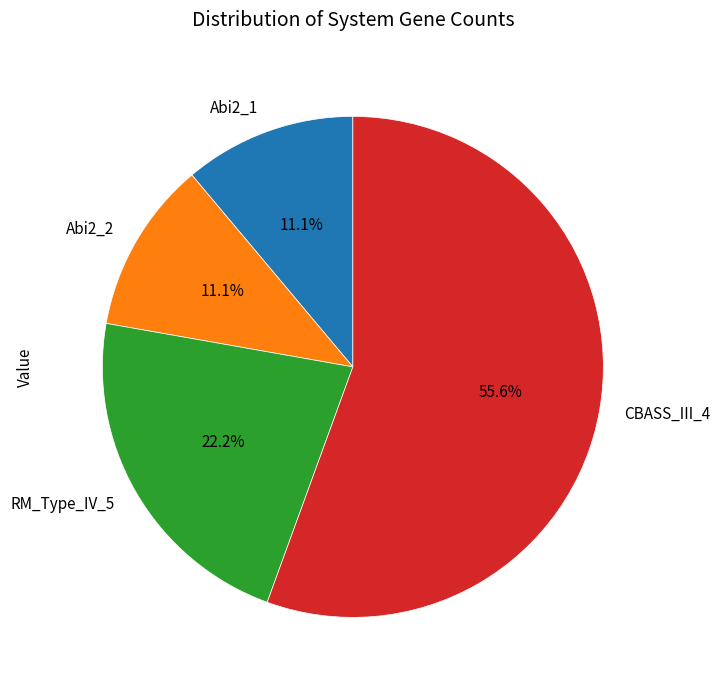

Which slice is the largest?

CBASS_III_4